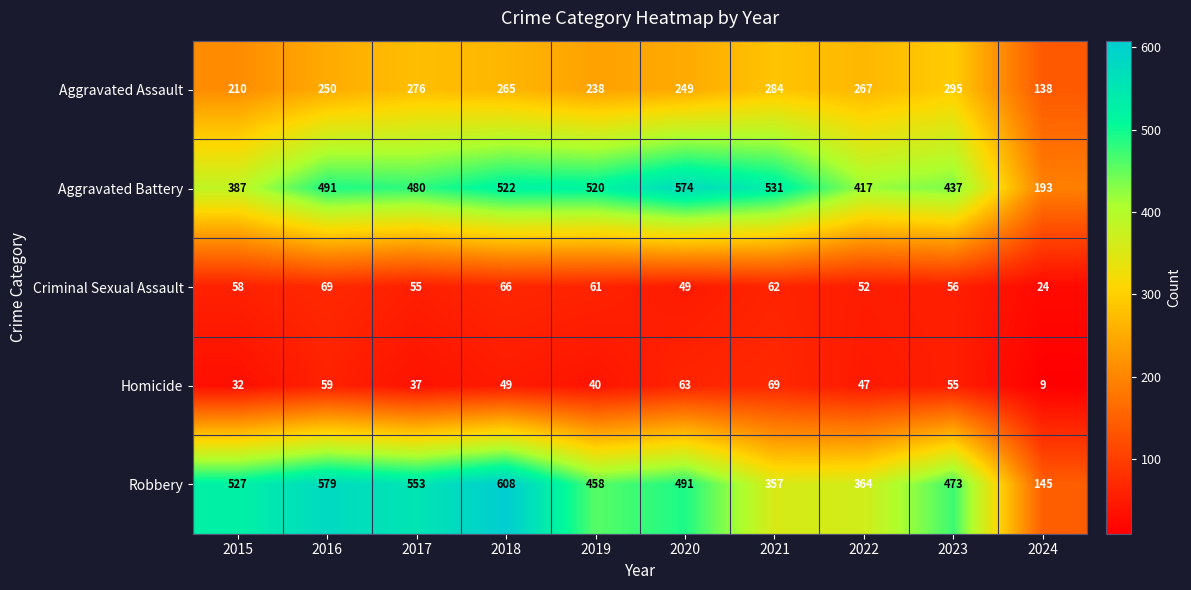

Which category has the highest value across all series?

2018